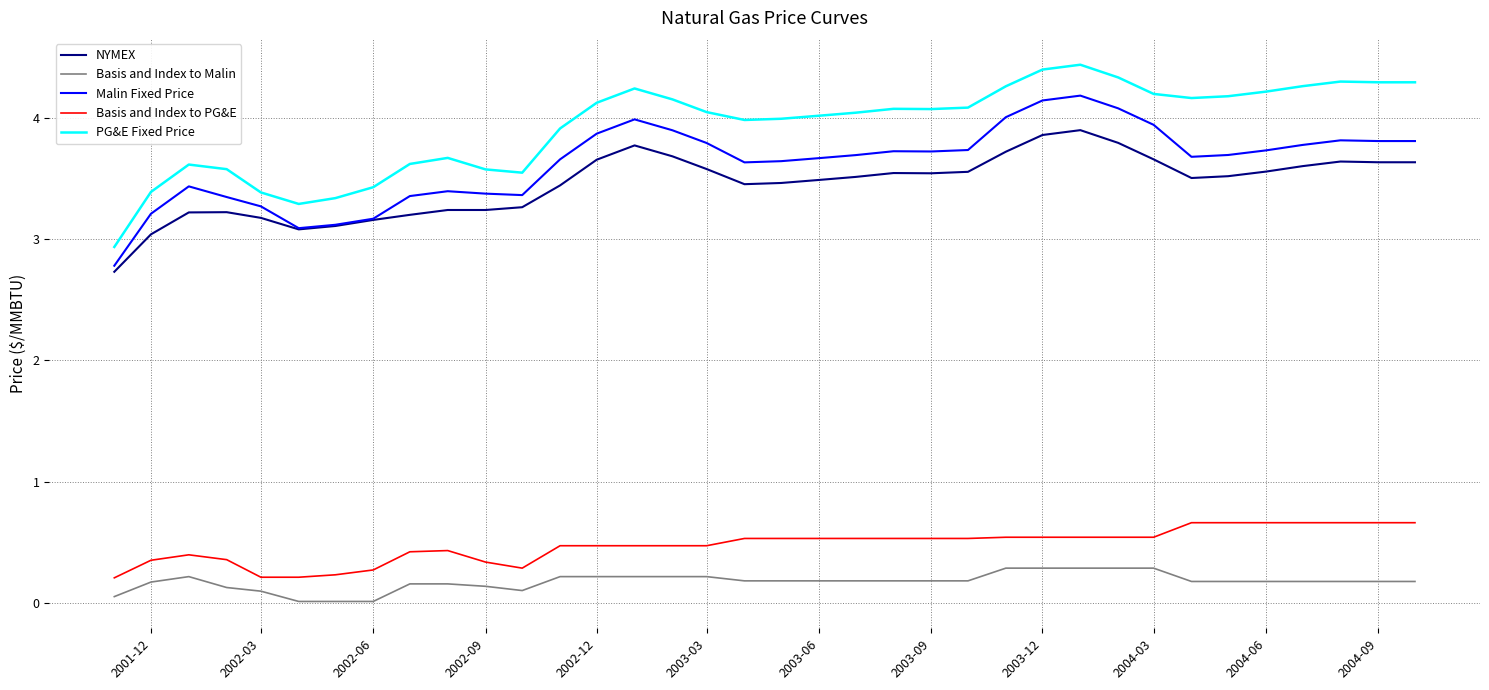

True or false: PG&E Fixed Price has more than 2 interior local peaks.

True